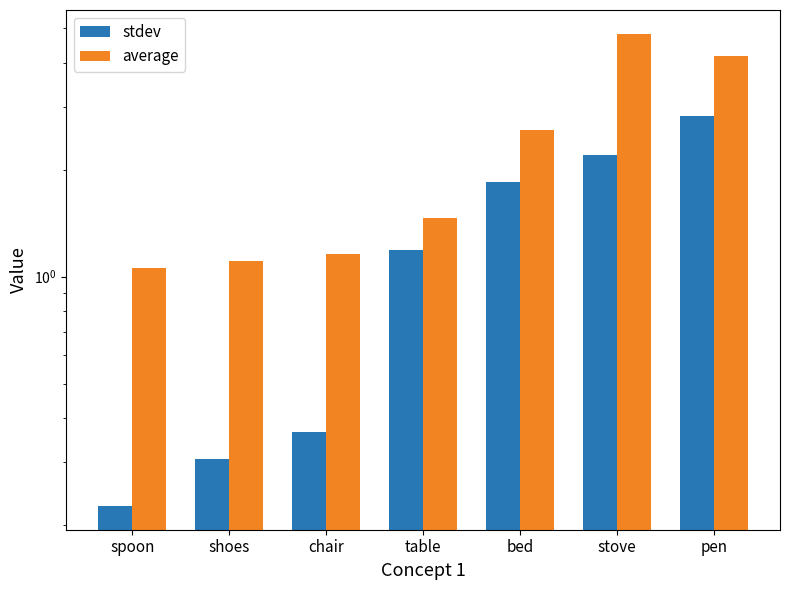

Reading left to right, what are all the values shown in this chart?

stdev: 0.2	0.3	0.4	1.2	1.9	2.2	2.8
average: 1.1	1.1	1.2	1.5	2.6	4.8	4.2